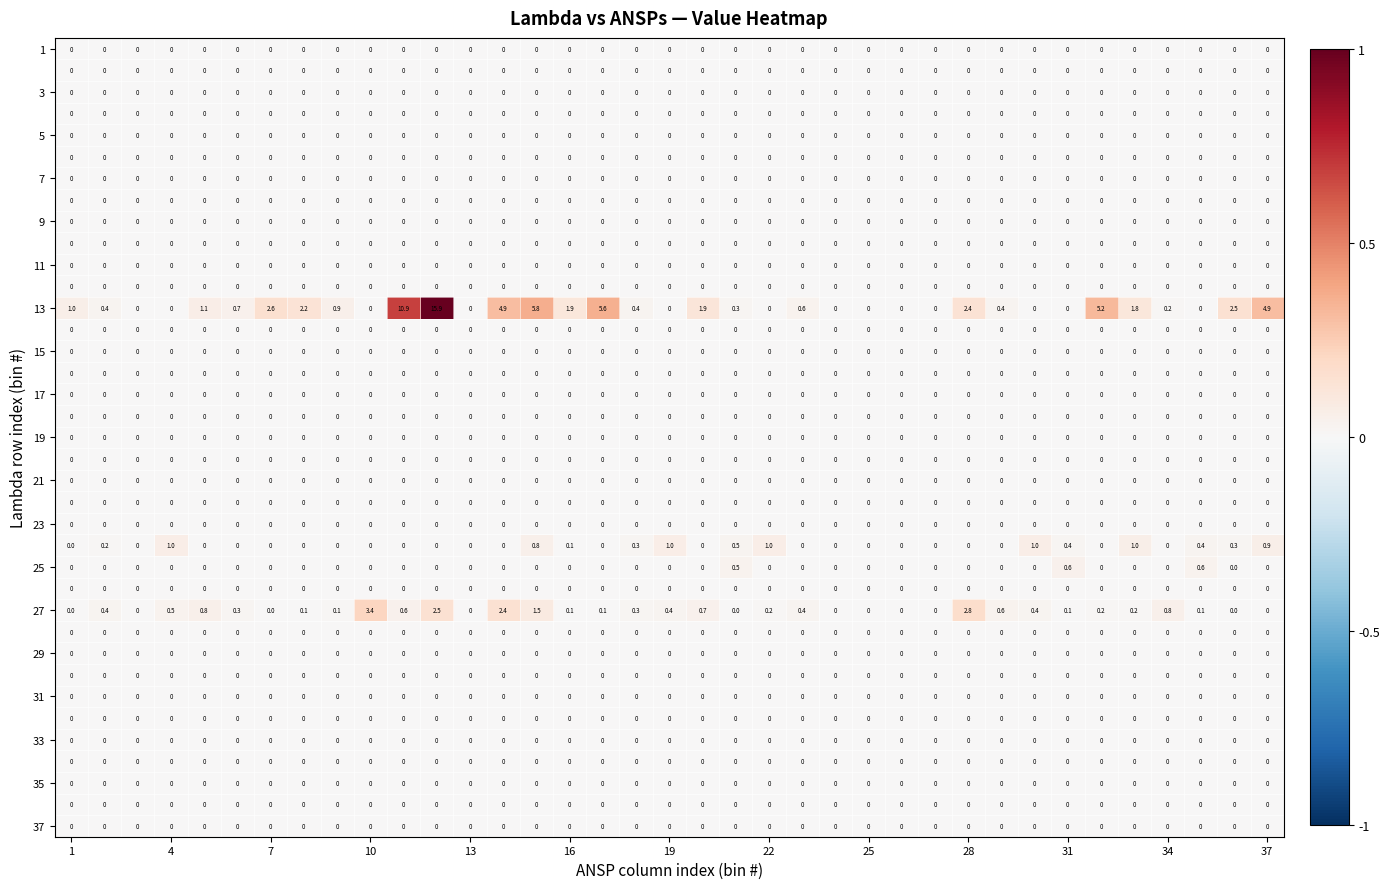

At how many categories does at least one series exceed 2?

12